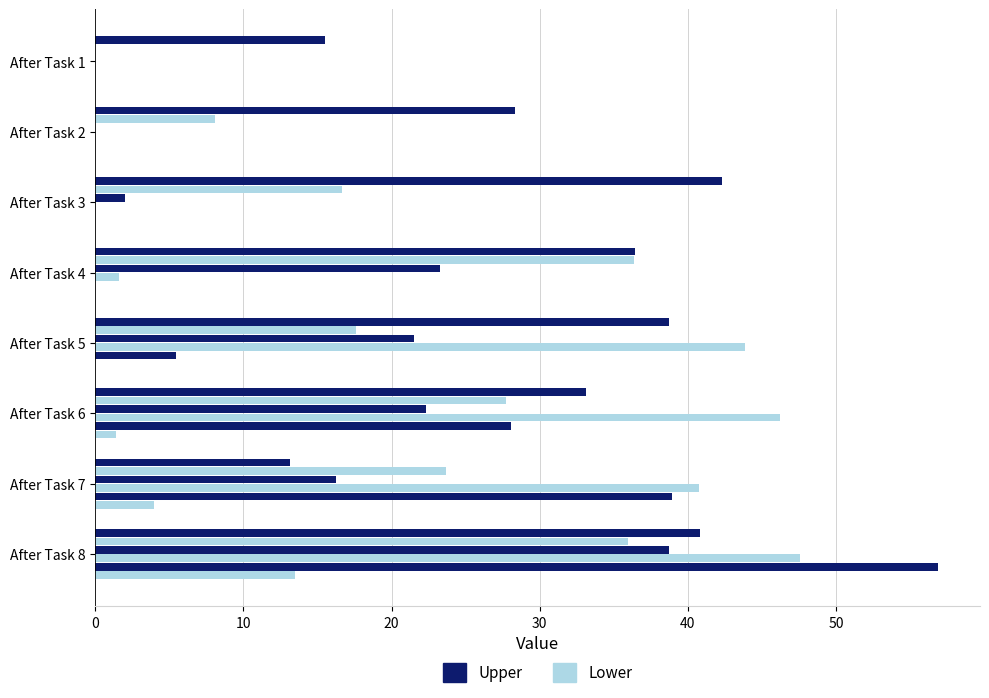

How many distinct data groups are displayed?

6